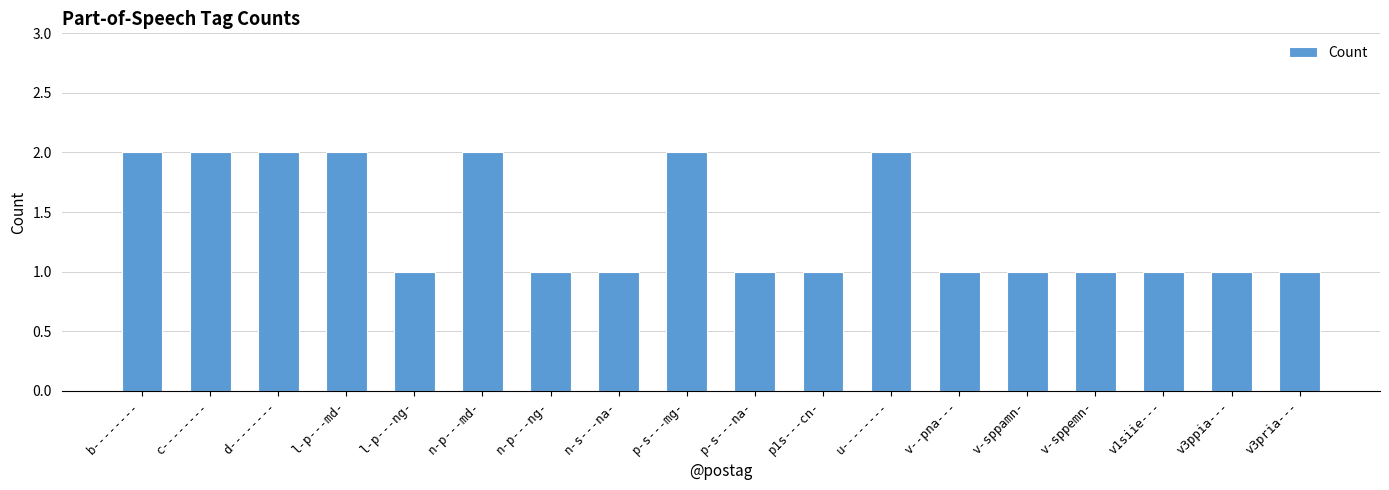

True or false: the data shows 2 at l-p---md-.

True